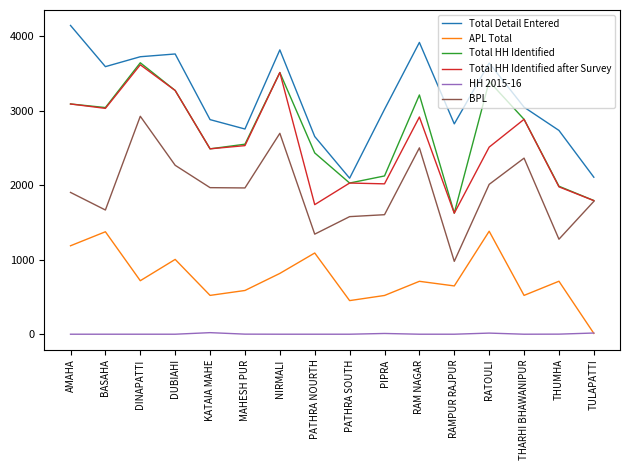

At how many categories does at least one series exceed 1439?

16